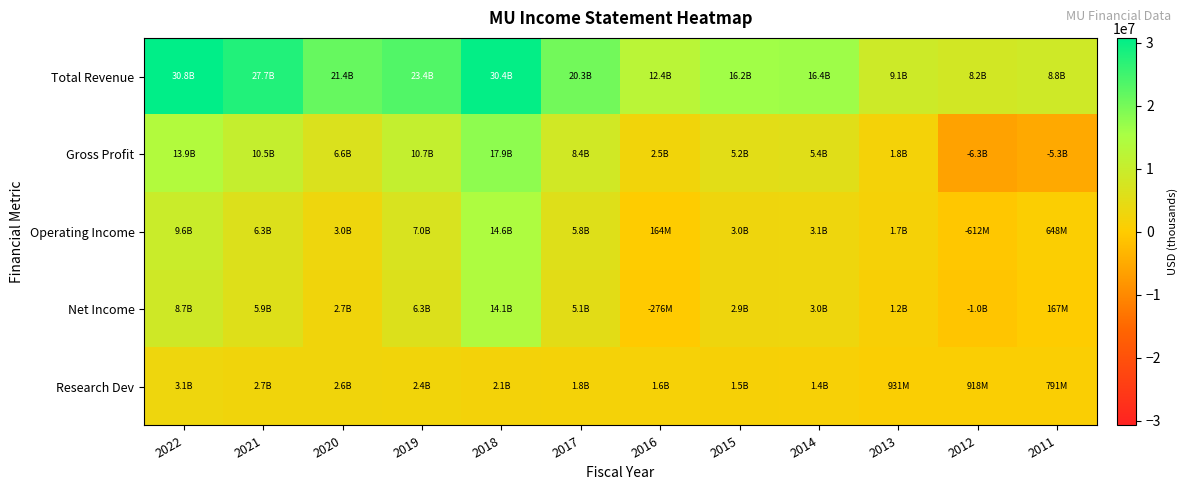

At which category does the chart reach its minimum across all series?

2012